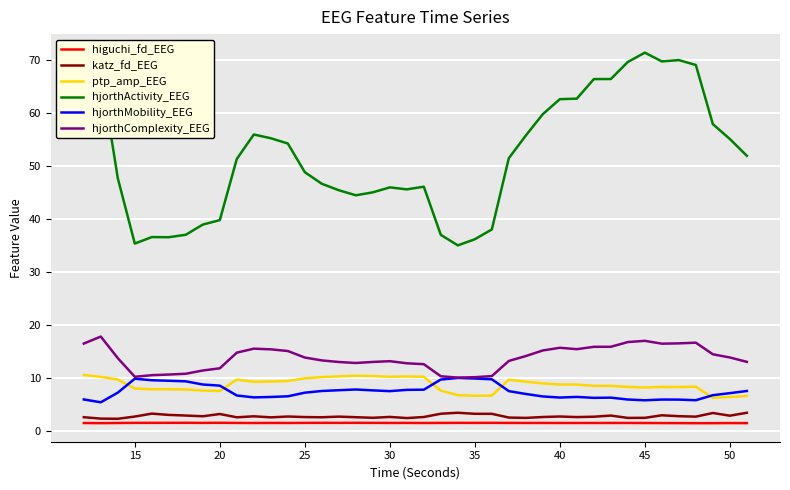

True or false: katz_fd_EEG and hjorthMobility_EEG cross at least once.

False